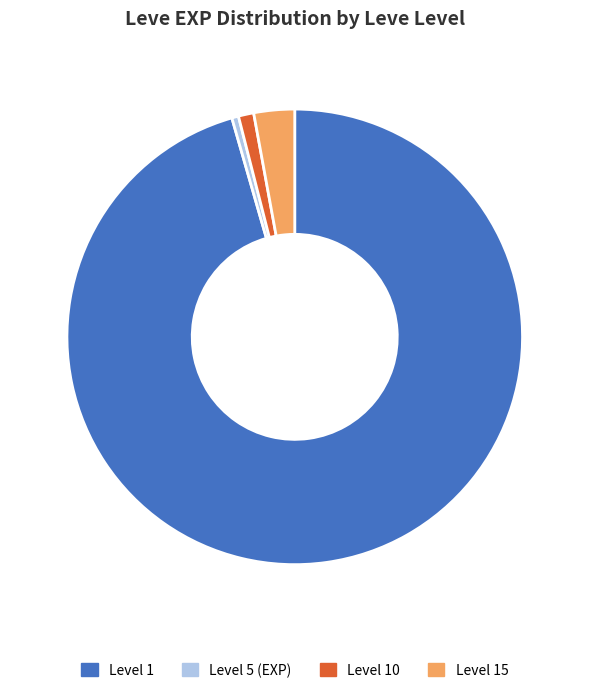

What is the largest slice in the pie chart?

Level 1